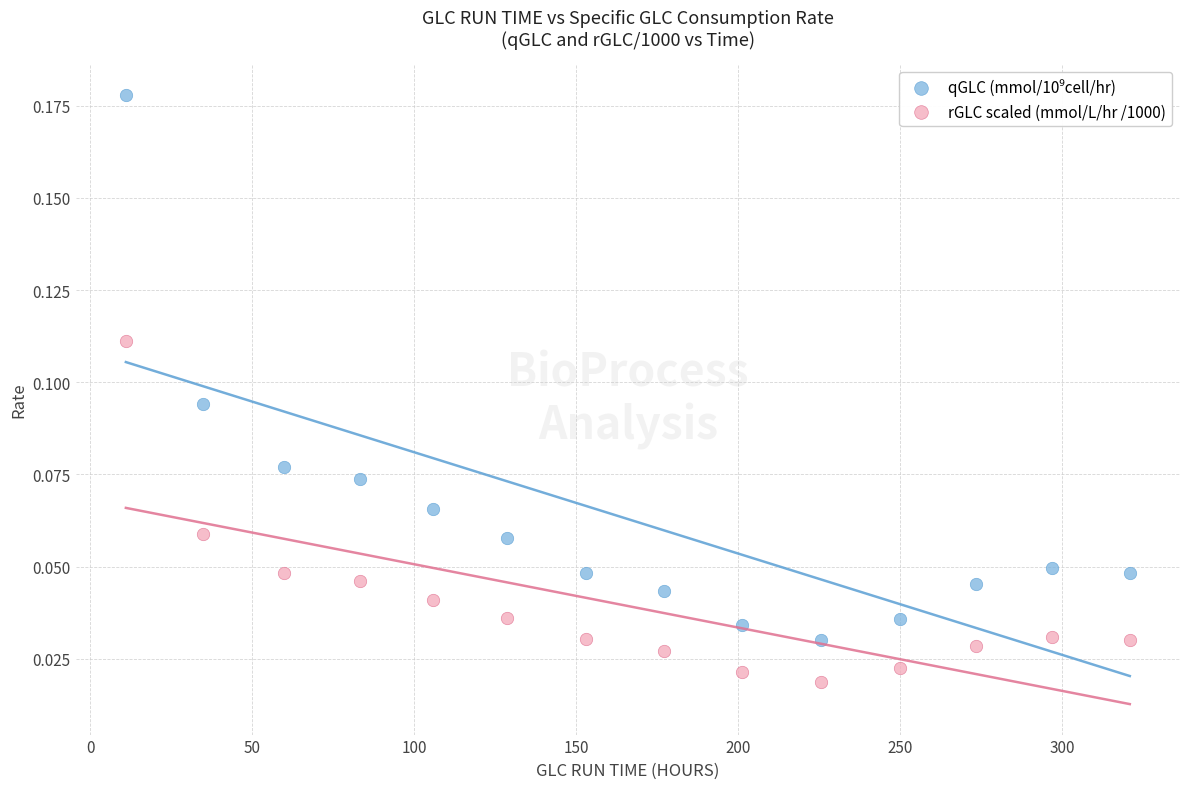

Across all data points, what is the range of X values (max minus min)?

310.0